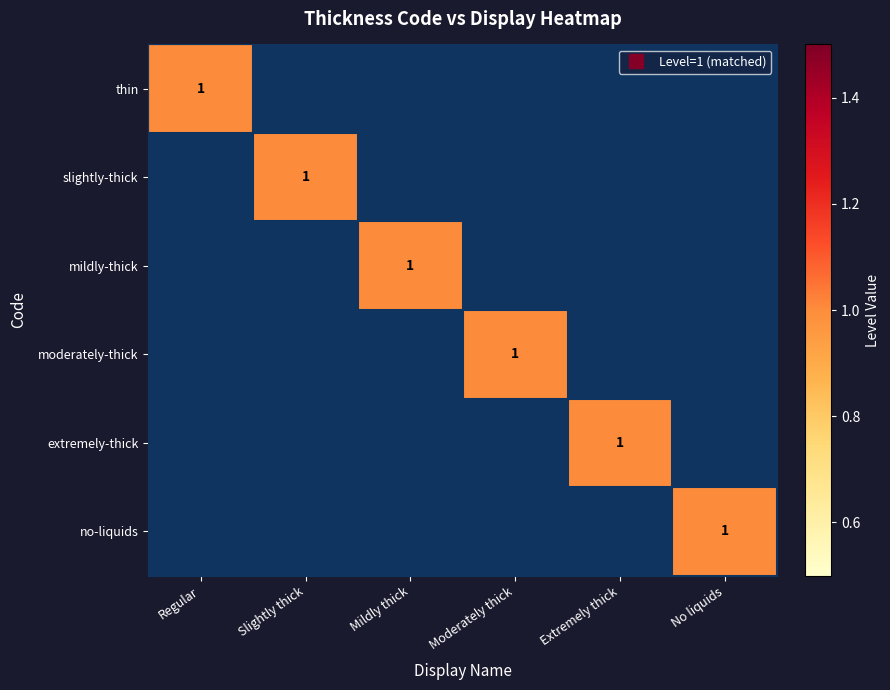

List the labels in order of thin value, smallest first.

Slightly thick, Mildly thick, Moderately thick, Extremely thick, No liquids, Regular